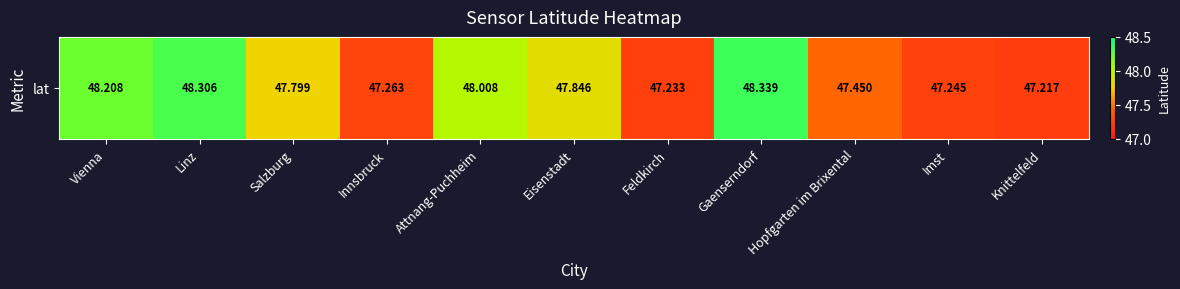

The value at Hopfgarten im Brixental is 47.5. True or false?

True